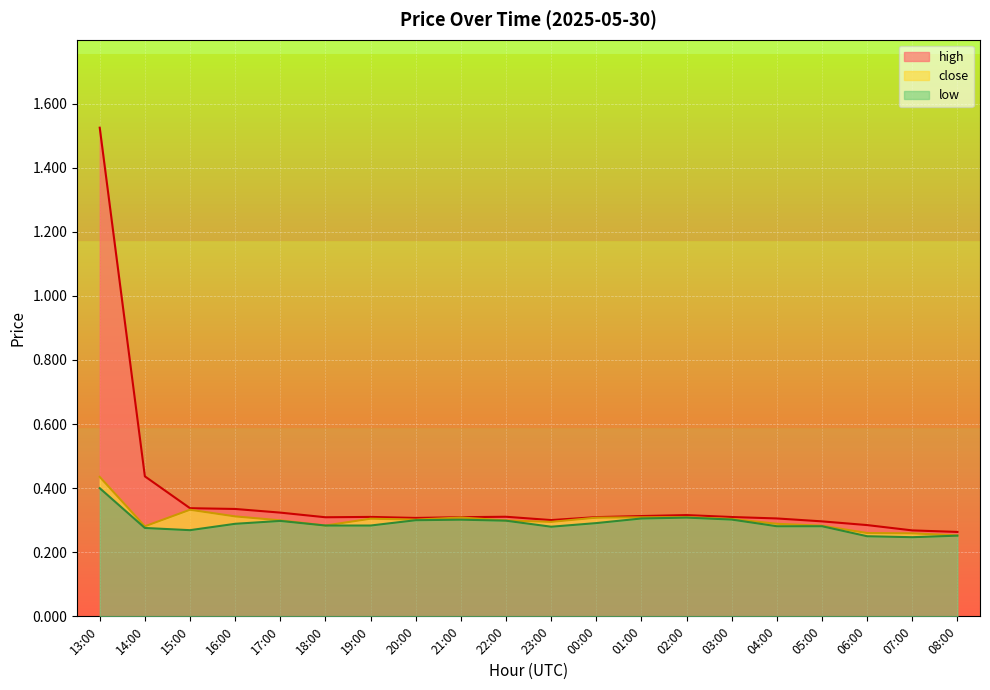

Reading left to right, what are all the values shown in this chart?

high: 1.5	0.4	0.3	0.3	0.3	0.3	0.3	0.3	0.3	0.3	0.3	0.3	0.3	0.3	0.3	0.3	0.3	0.3	0.3	0.3
close: 0.4	0.3	0.3	0.3	0.3	0.3	0.3	0.3	0.3	0.3	0.3	0.3	0.3	0.3	0.3	0.3	0.3	0.3	0.3	0.3
low: 0.4	0.3	0.3	0.3	0.3	0.3	0.3	0.3	0.3	0.3	0.3	0.3	0.3	0.3	0.3	0.3	0.3	0.2	0.2	0.3